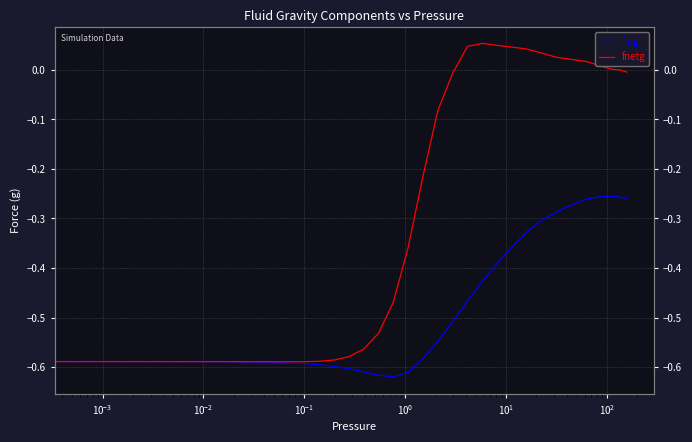

Count the number of categories in the chart.

40